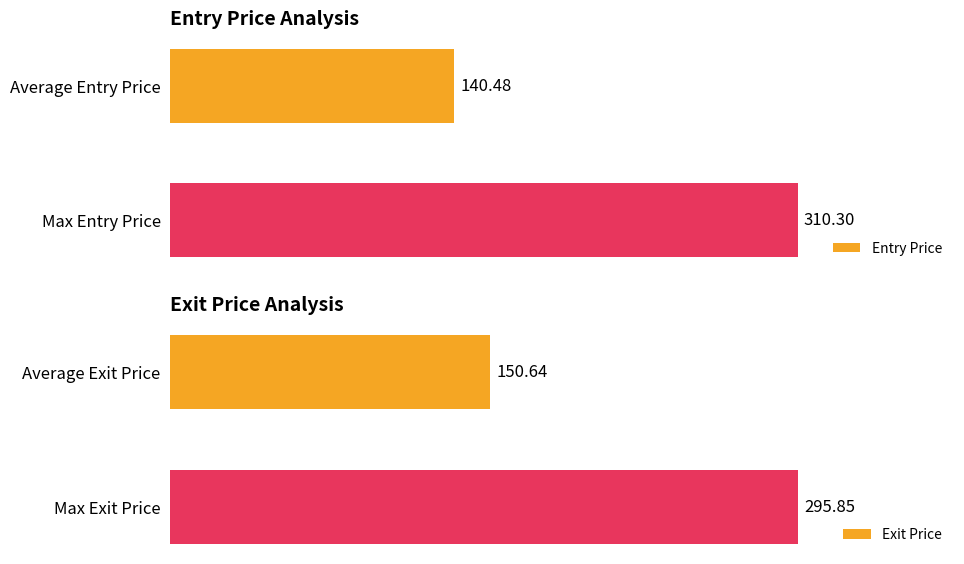

Rank the categories by Entry Price value from highest to lowest.

Max Entry Price, Average Entry Price